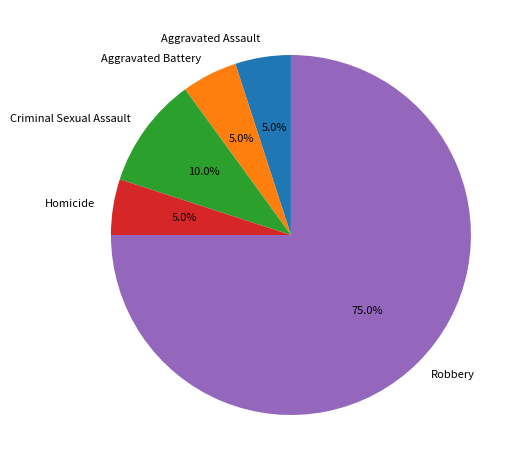

To the nearest percent, what is the combined percentage of Criminal Sexual Assault and Robbery?

85%